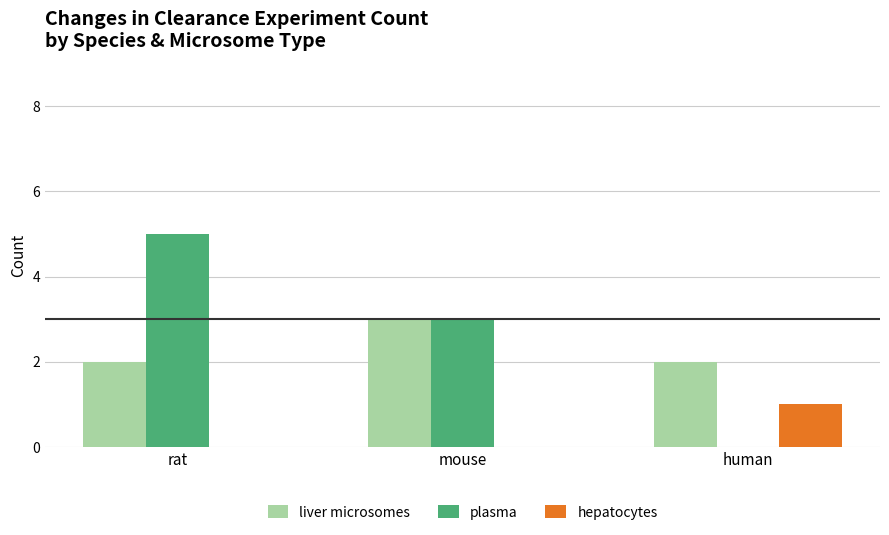

Which series has the largest range (max minus min)?

plasma